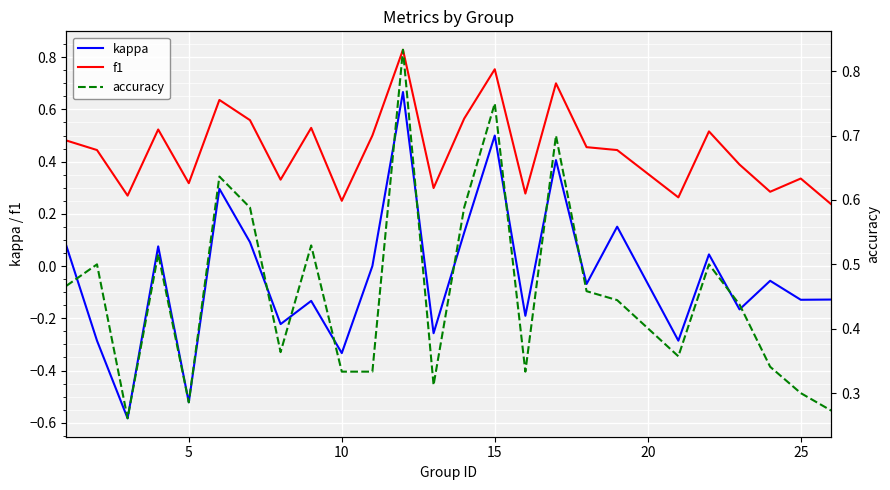

True or false: kappa and f1 intersect in this chart.

False